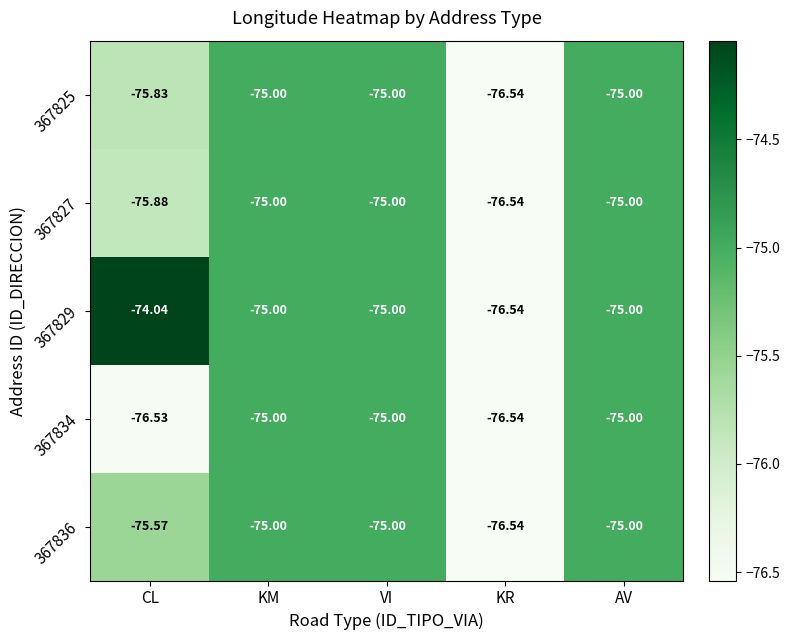

Which category has the lowest value in the 367827 series?

KR